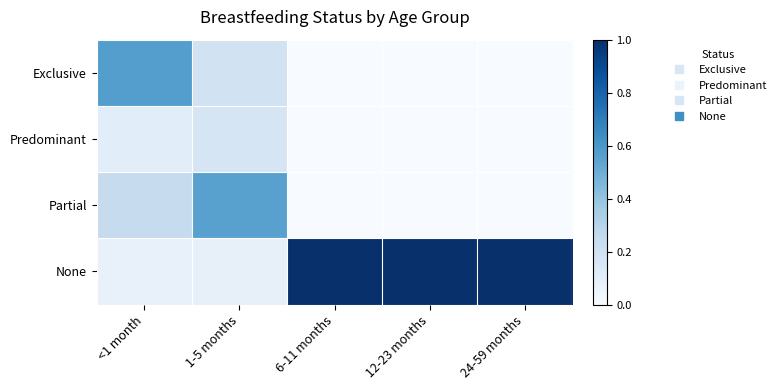

Reading left to right, list all the values displayed in this chart.

Exclusive: <1 month=0.6	1-5 months=0.2	6-11 months=0.0	12-23 months=0.0	24-59 months=0.0
Predominant: <1 month=0.1	1-5 months=0.2	6-11 months=0.0	12-23 months=0.0	24-59 months=0.0
Partial: <1 month=0.2	1-5 months=0.6	6-11 months=0.0	12-23 months=0.0	24-59 months=0.0
None: <1 month=0.1	1-5 months=0.1	6-11 months=1.0	12-23 months=1.0	24-59 months=1.0